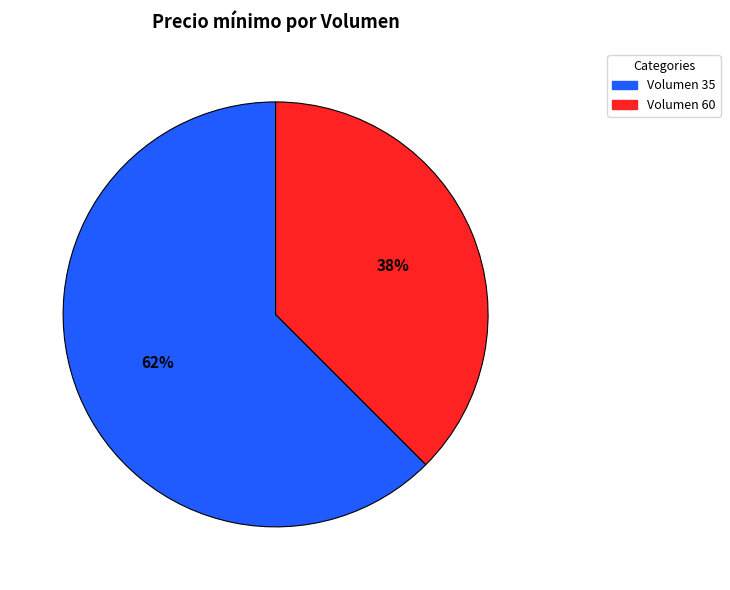

Is there a majority slice in this chart?

Yes